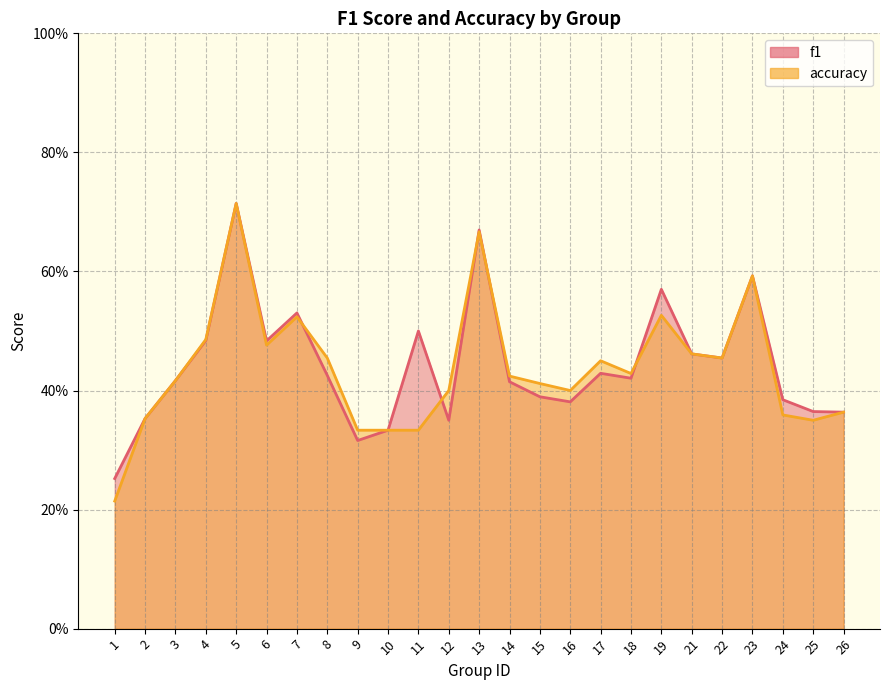

What are all the series names shown in the legend?

f1, accuracy